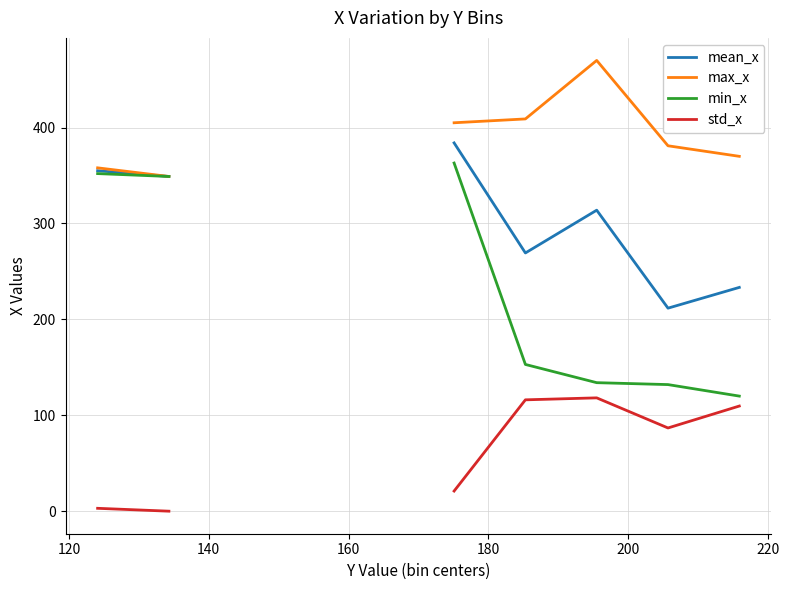

Between 180 and 200, which is larger?

200